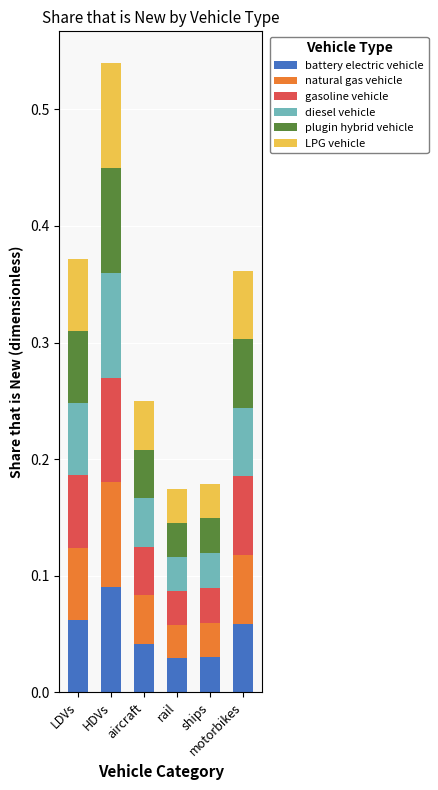

Which series has the widest spread of values?

diesel vehicle